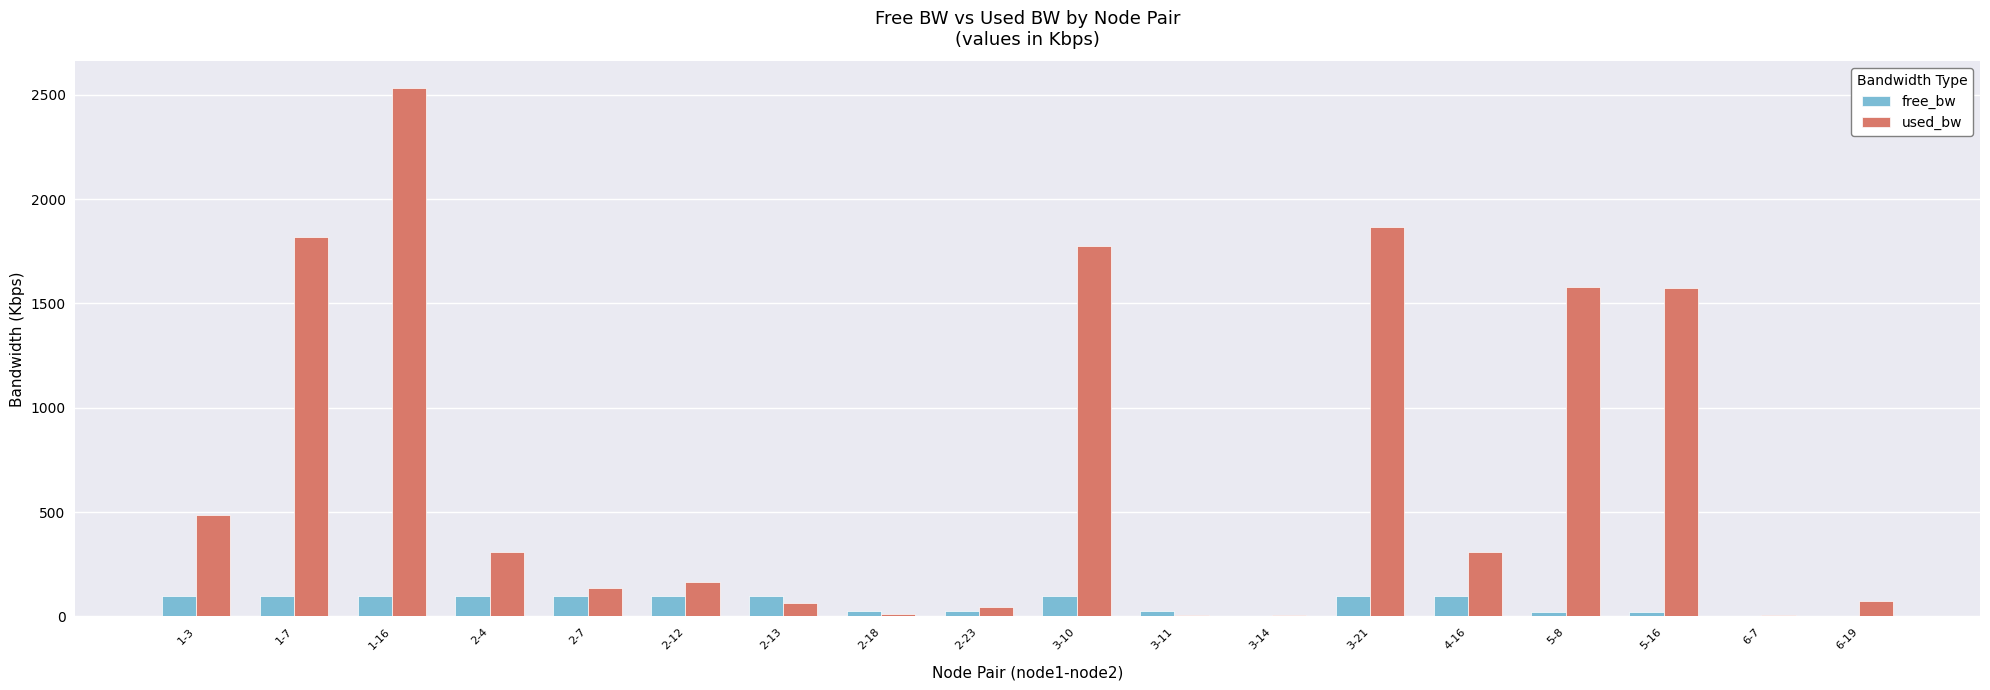

Count the number of categories in the chart.

18